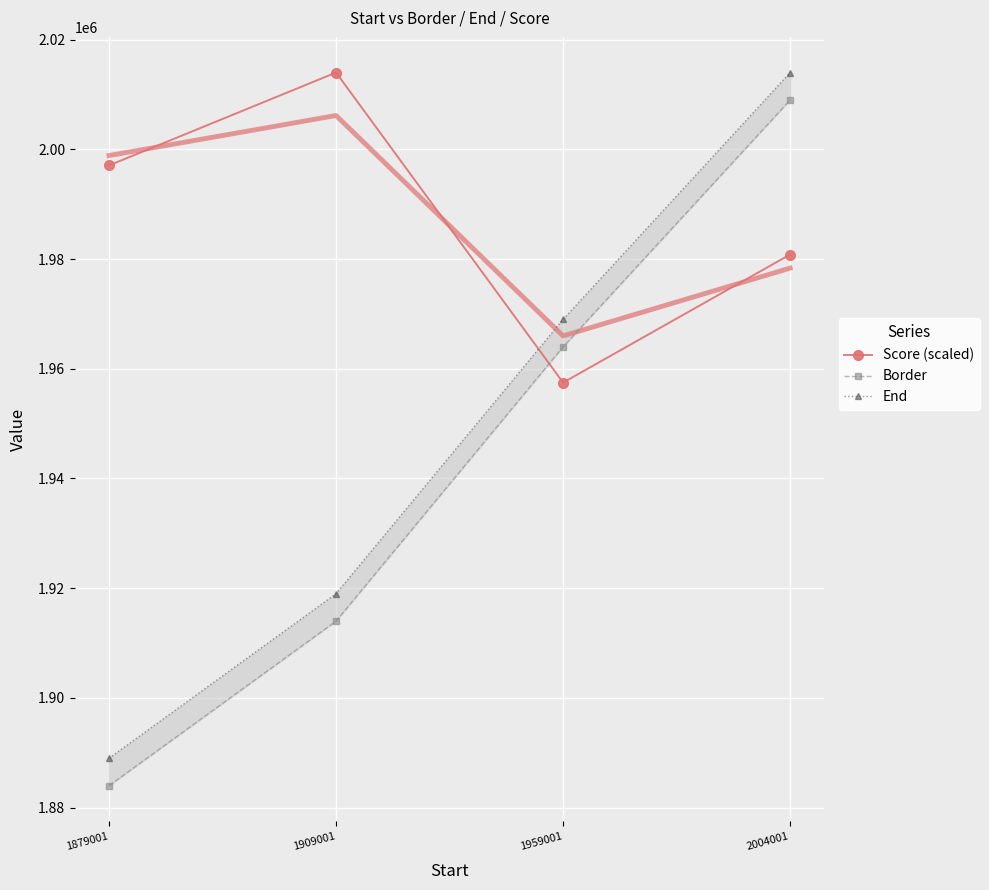

Is the value of End at 1879001 greater than the value of Border at 1959001?

No